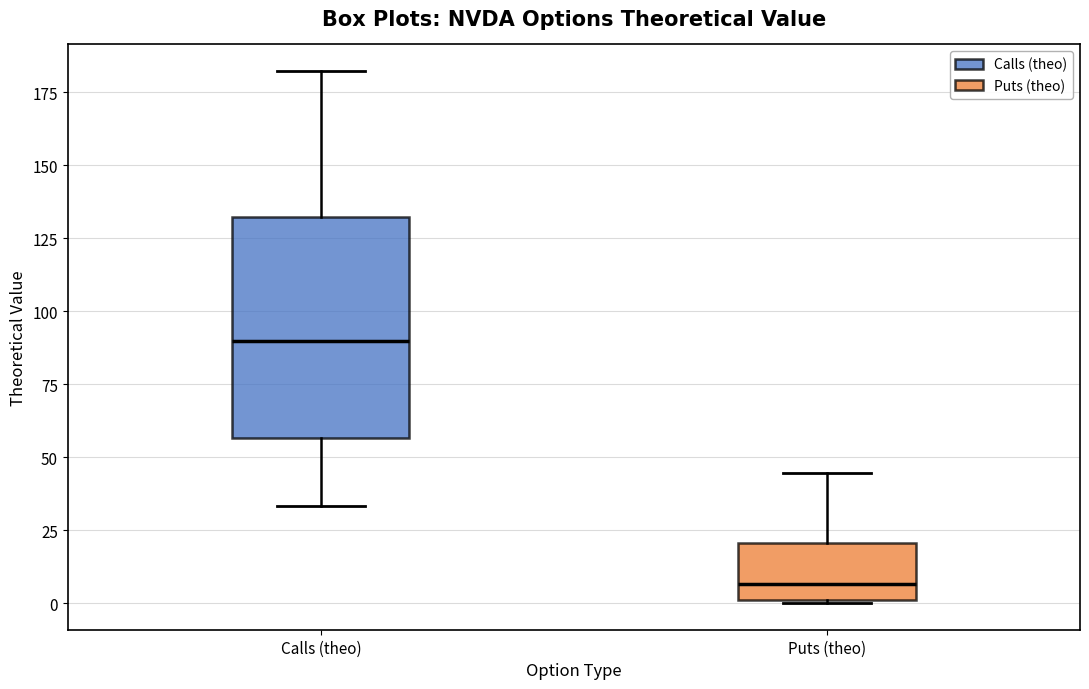

Comparing the boxes themselves (not the whiskers), which one is the tallest?

Calls (theo)